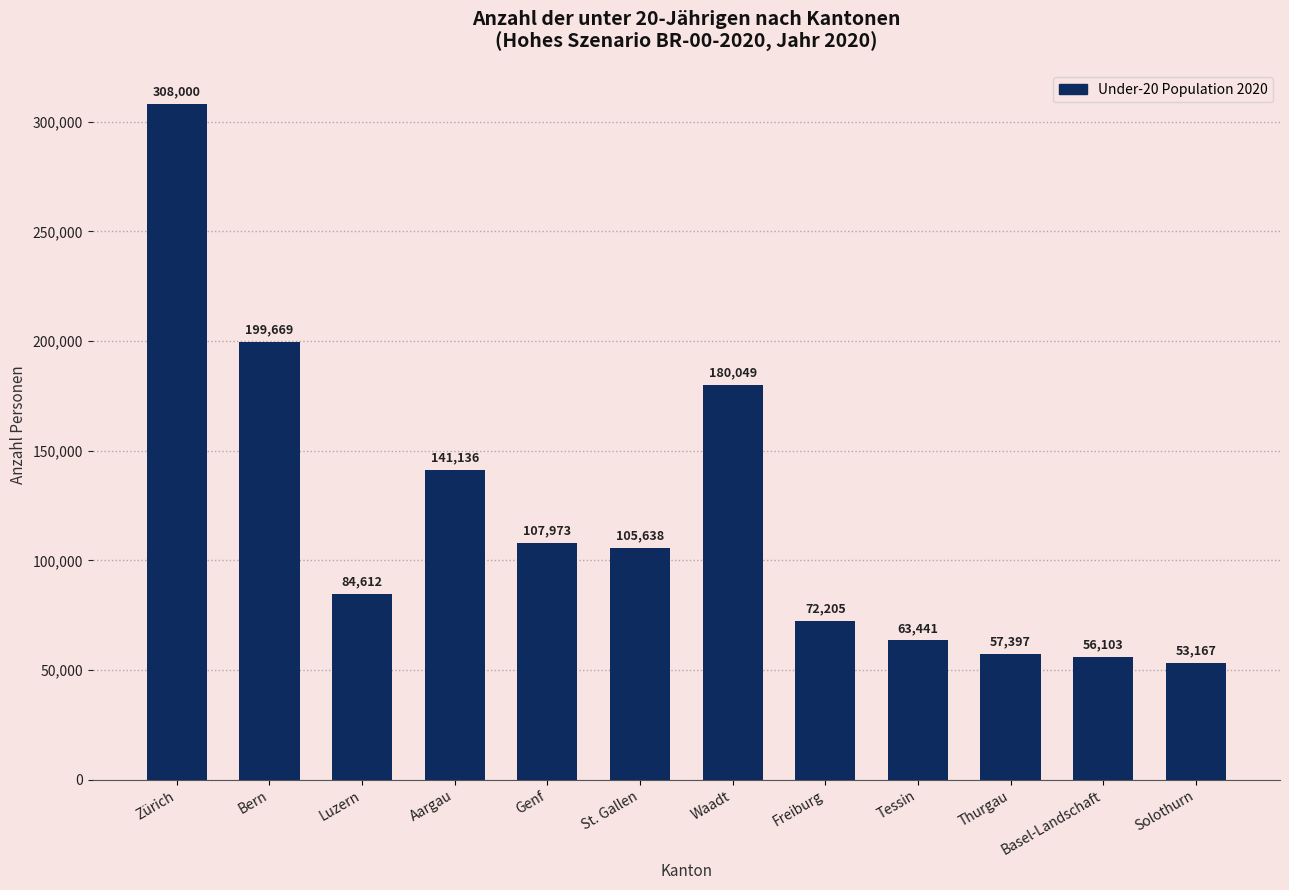

Rank the categories by value from highest to lowest.

Zürich, Bern, Waadt, Aargau, Genf, St. Gallen, Luzern, Freiburg, Tessin, Thurgau, Basel-Landschaft, Solothurn